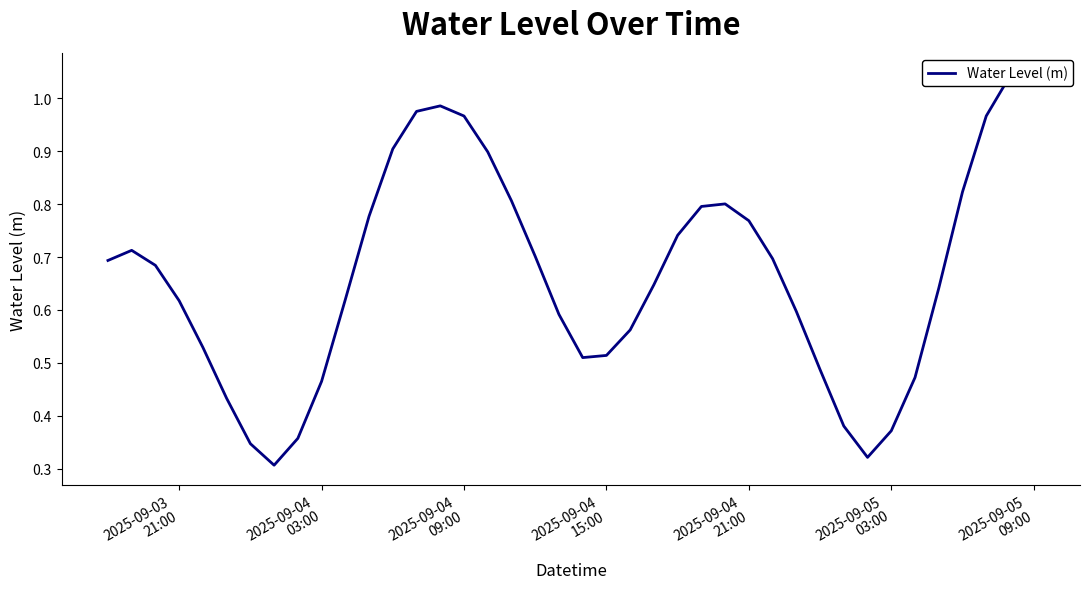

What position from the left is 2025-09-04
21:00?

5